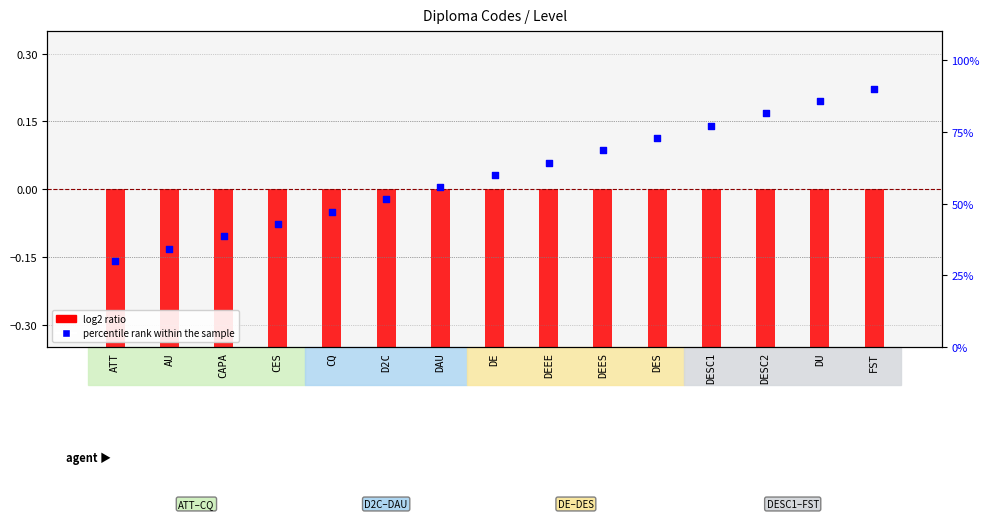

At which category is the sum across all series the highest?

FST